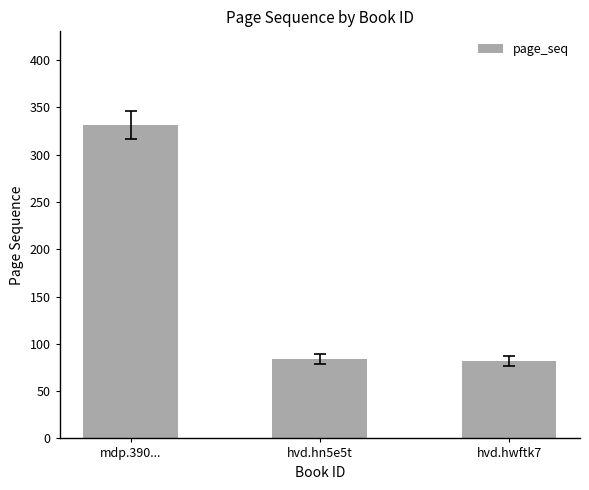

What value does the data have at hvd.hn5e5t, to the nearest 10?

80